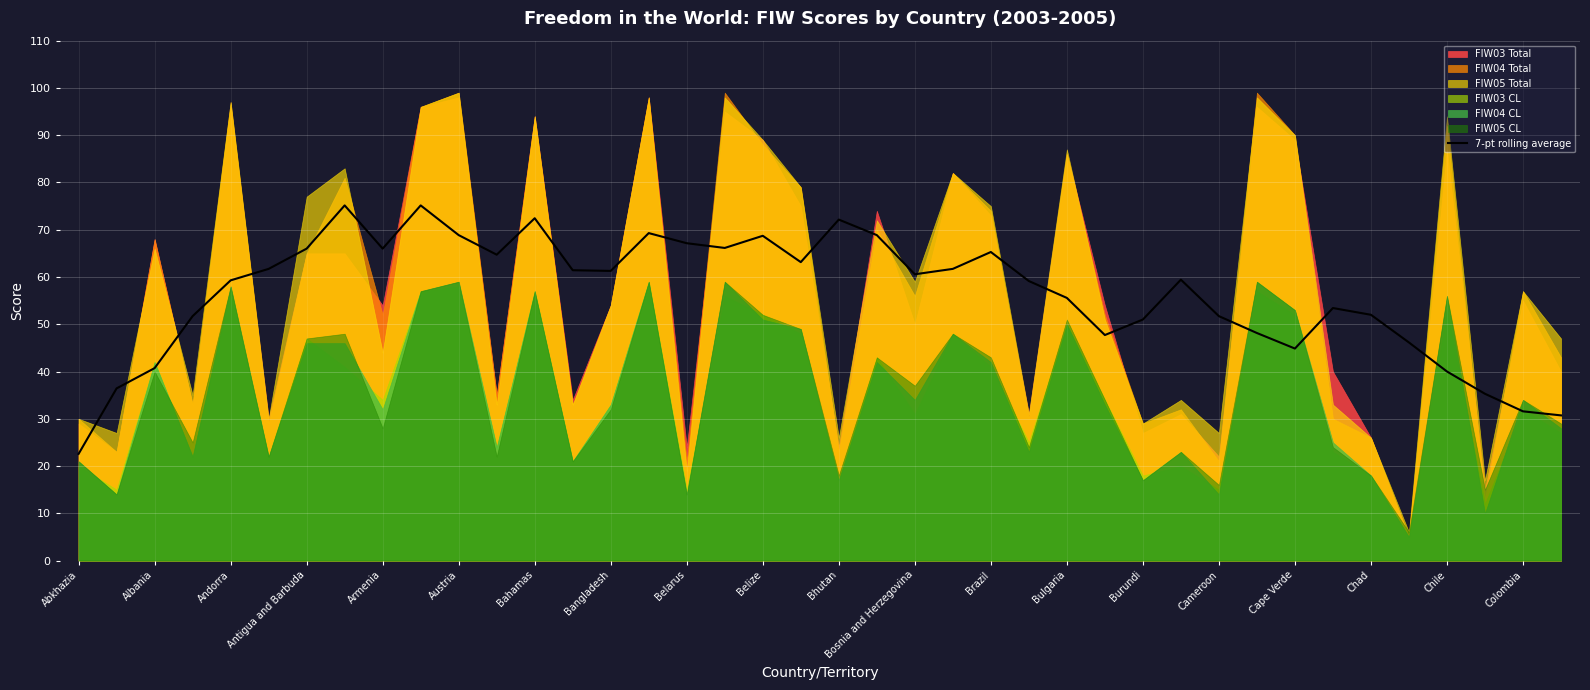

Reading right to left, extract all data points from this chart.

30.7	31.6	35.3	40.0	46.1	52.0	53.4	44.9	48.1	51.7	59.4	51.0	47.7	55.6	59.1	65.3	61.7	60.6	68.9	72.1	63.1	68.7	66.1	67.1	69.3	61.3	61.4	72.4	64.7	68.9	75.1	66.0	75.1	66.0	61.7	59.3	51.7	40.7	36.4	22.6